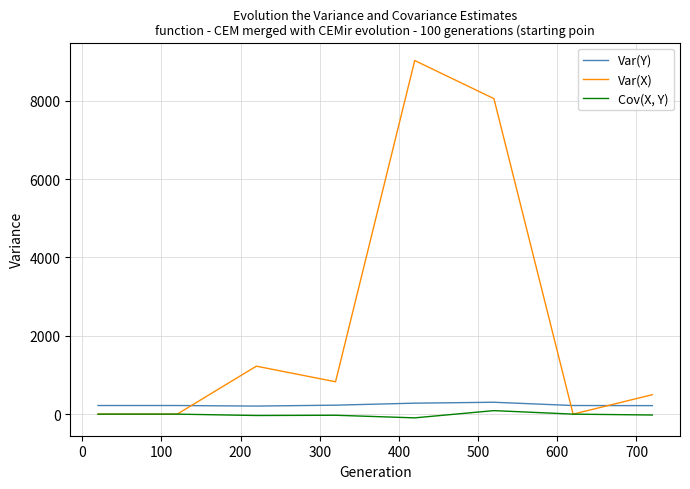

What is the maximum value for Var(X)?

9028.6